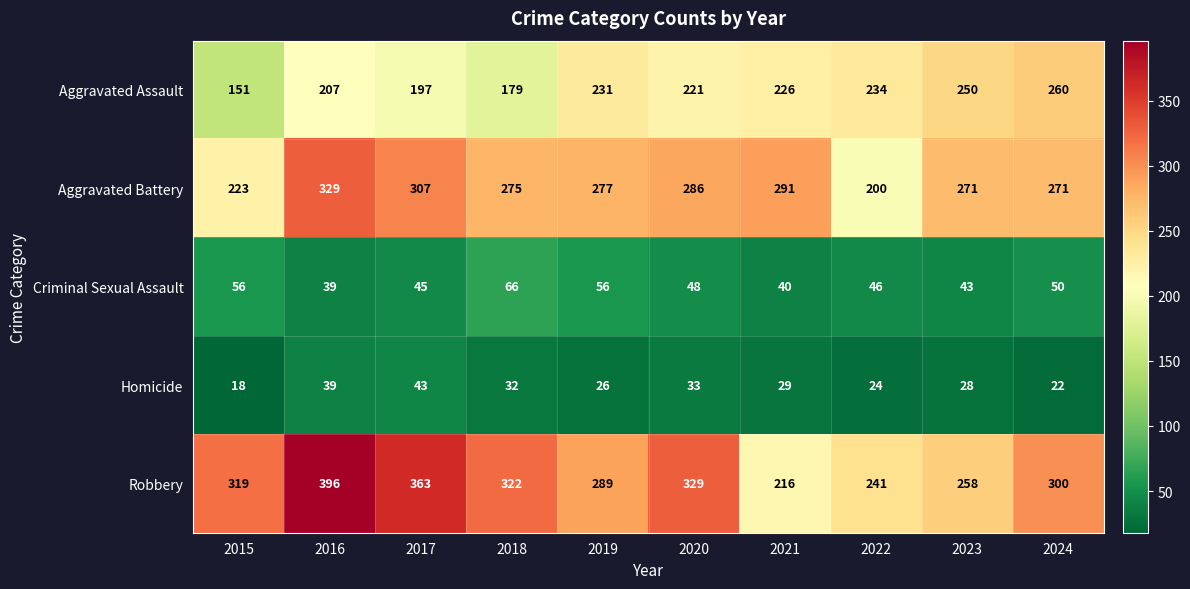

Which category has the highest value across all series?

2016